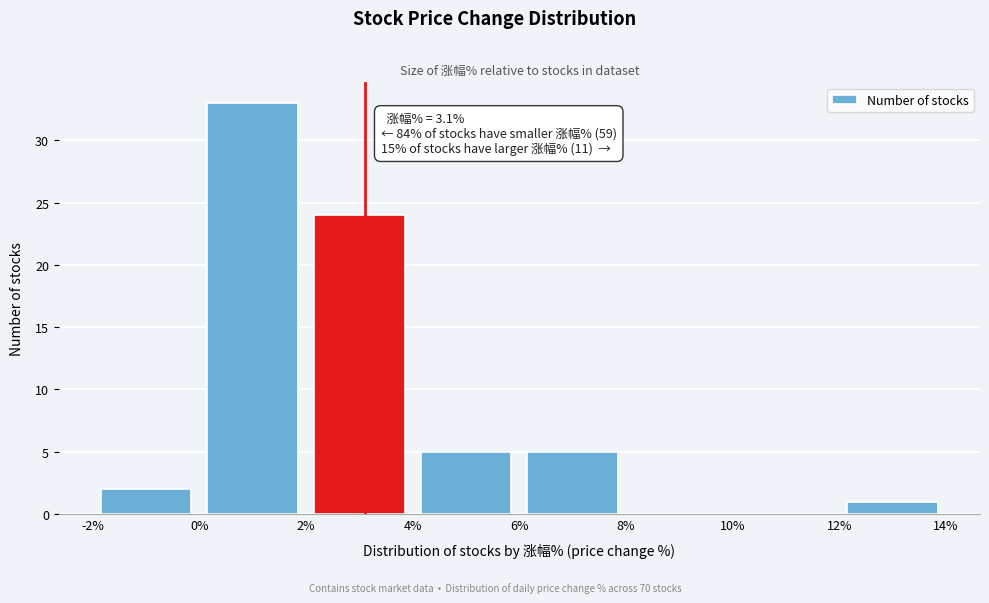

Over which range of the x-axis is the bar tallest?

0% to 2%